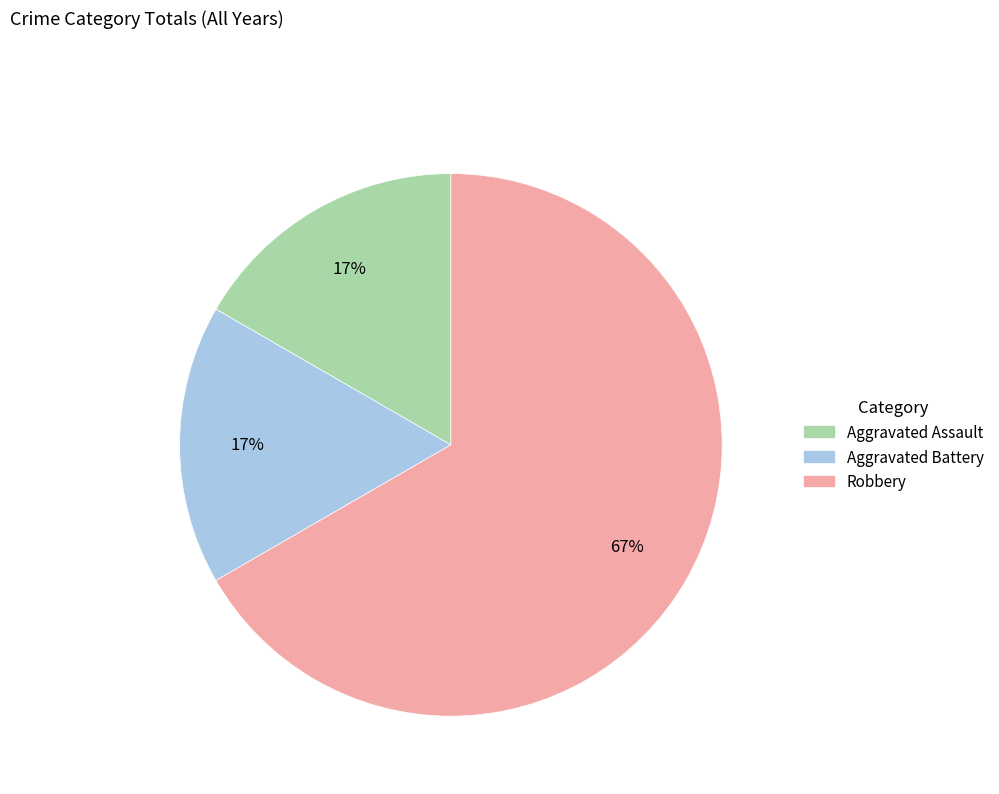

Count the number of slices in the pie.

3